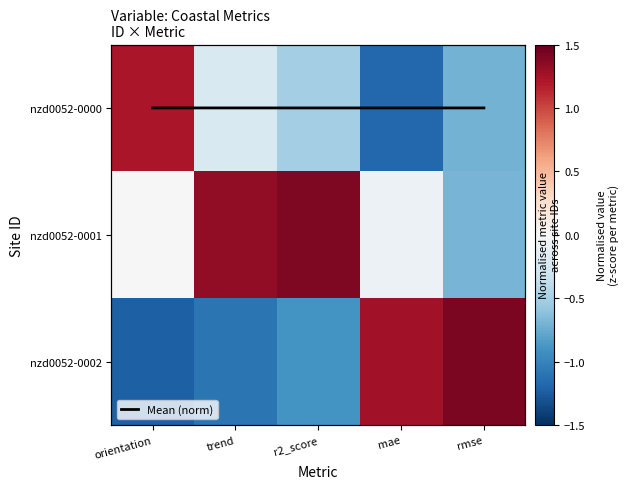

What is the difference between the nzd0052-0002 values at orientation and r2_score?

0.3